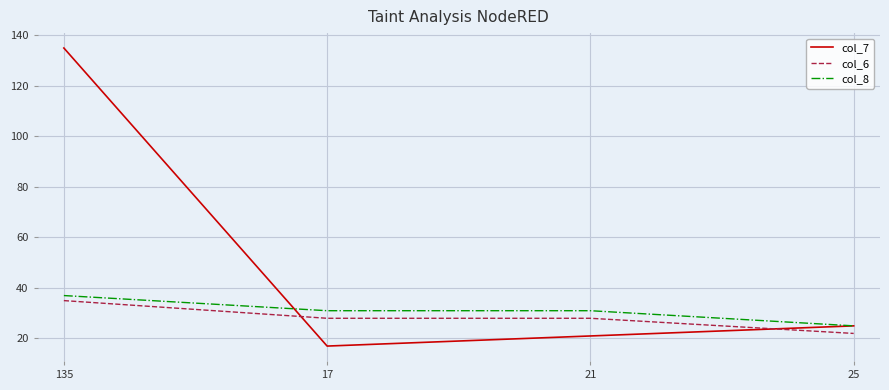

At which label does col_8 reach its peak?

135